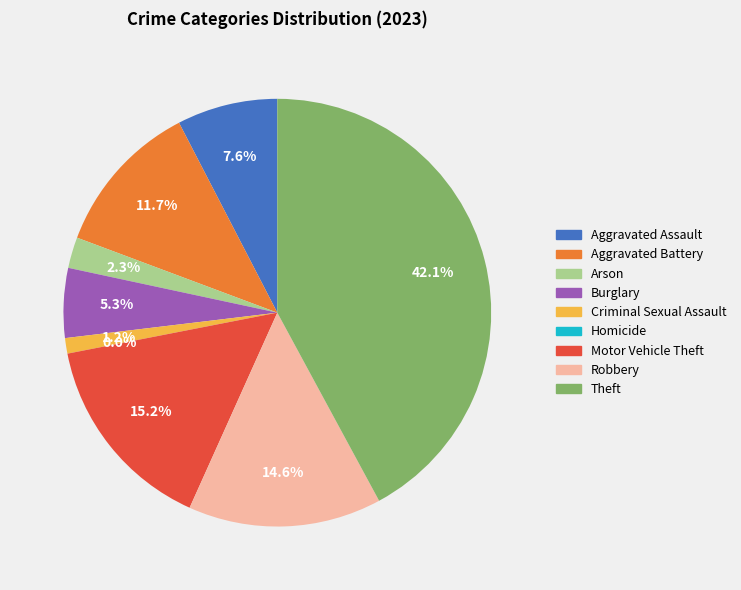

Rank the categories by value from highest to lowest.

Theft, Motor Vehicle Theft, Robbery, Aggravated Battery, Aggravated Assault, Burglary, Arson, Criminal Sexual Assault, Homicide